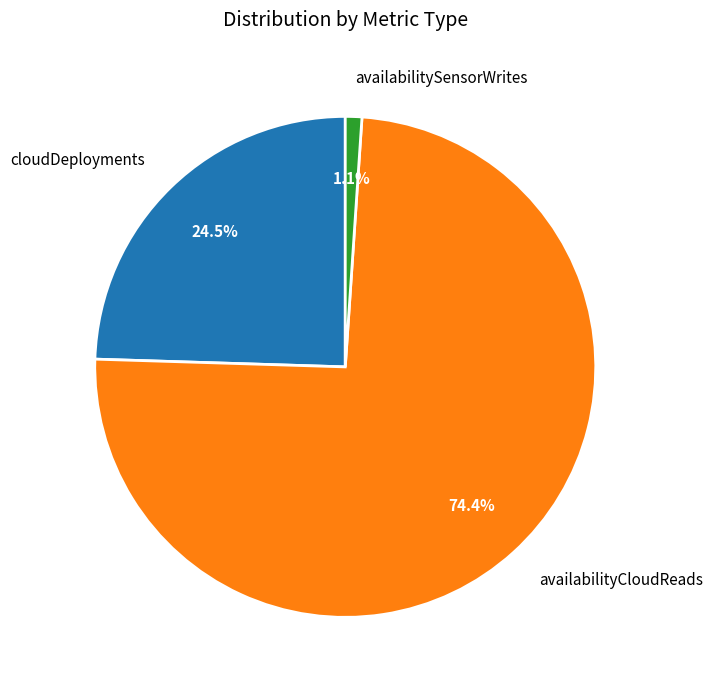

Which category has the biggest portion of the pie?

availabilityCloudReads